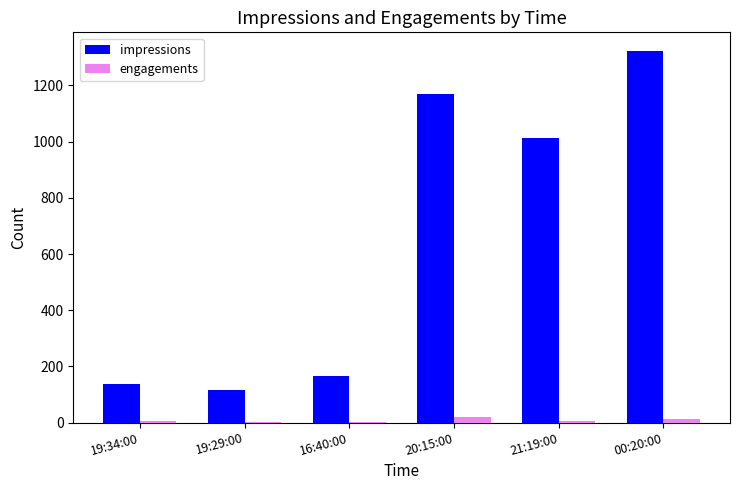

What is the difference between the engagements values at 16:40:00 and 19:34:00?

3